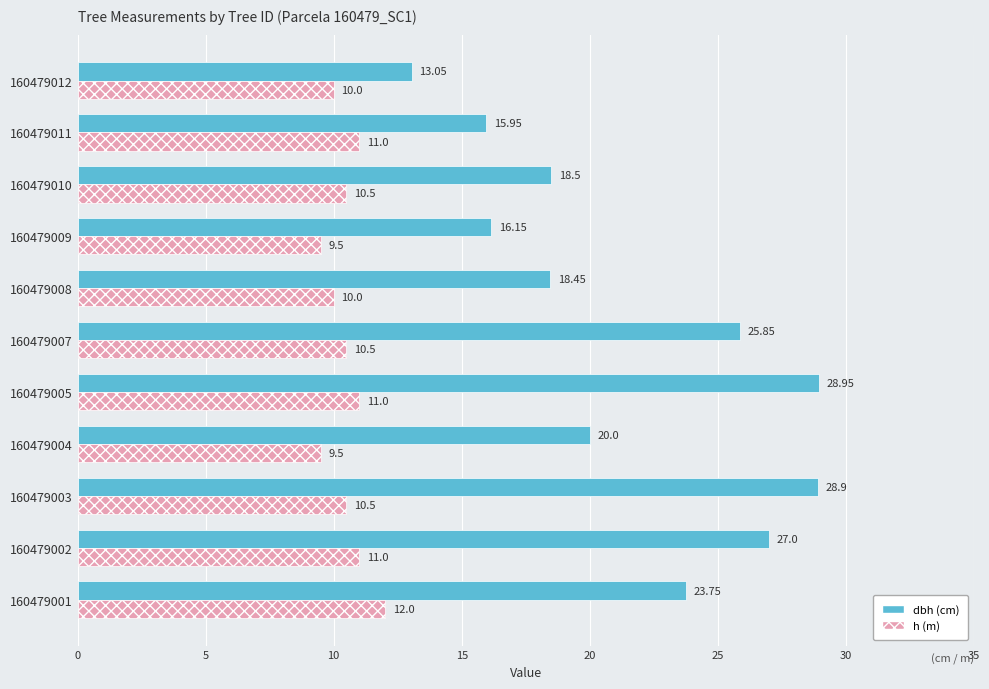

What is the total value across all series at 160479012?

23.1